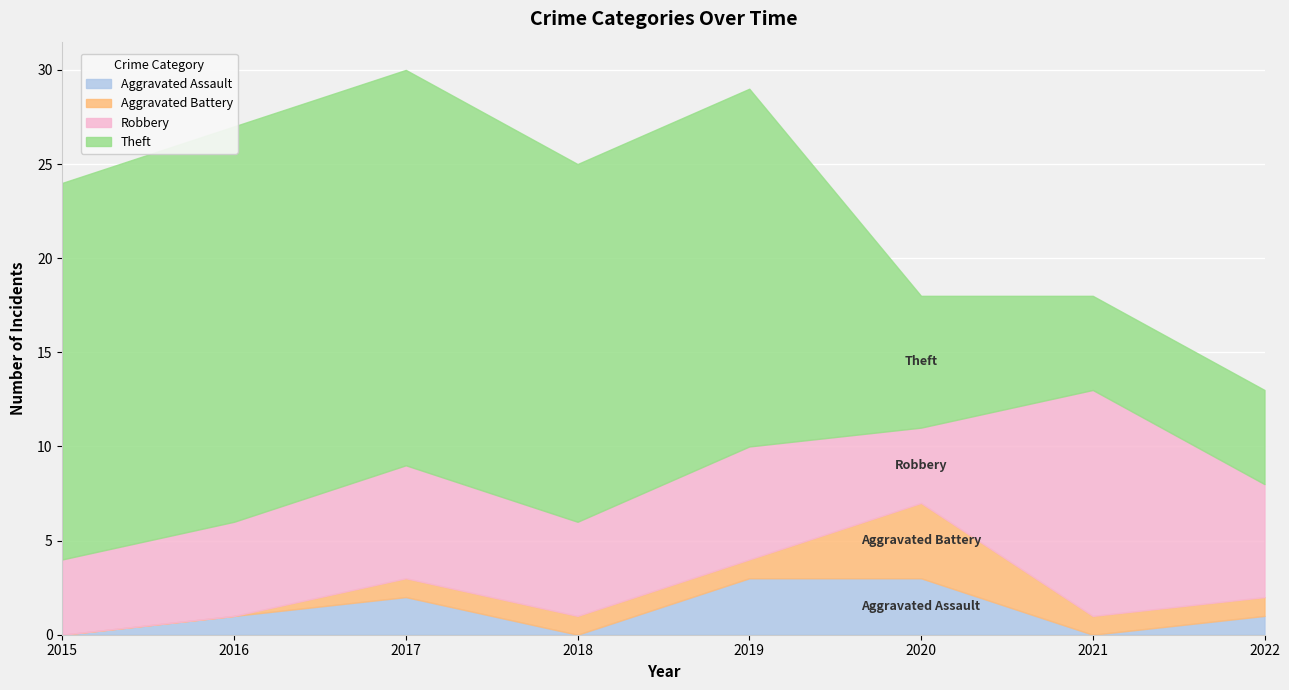

At how many categories does at least one series exceed 10?

6